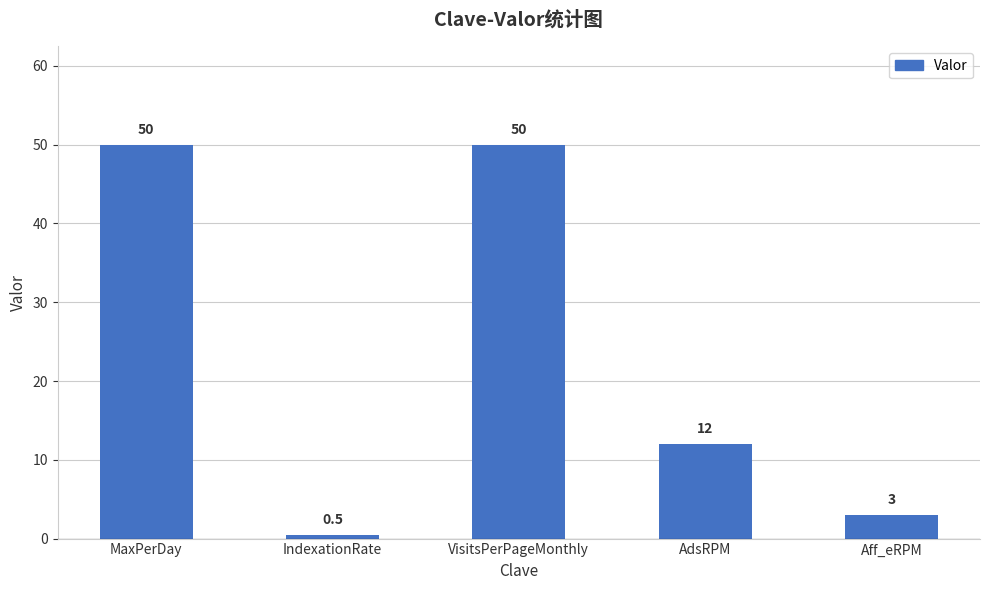

What is the label of the 2nd bar from the left?

IndexationRate